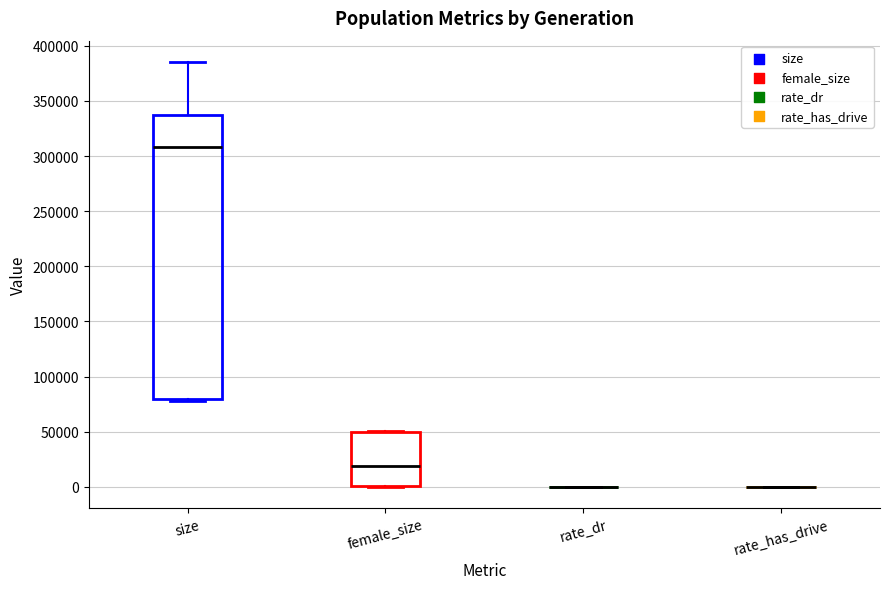

Comparing the boxes themselves (not the whiskers), which one is the tallest?

size